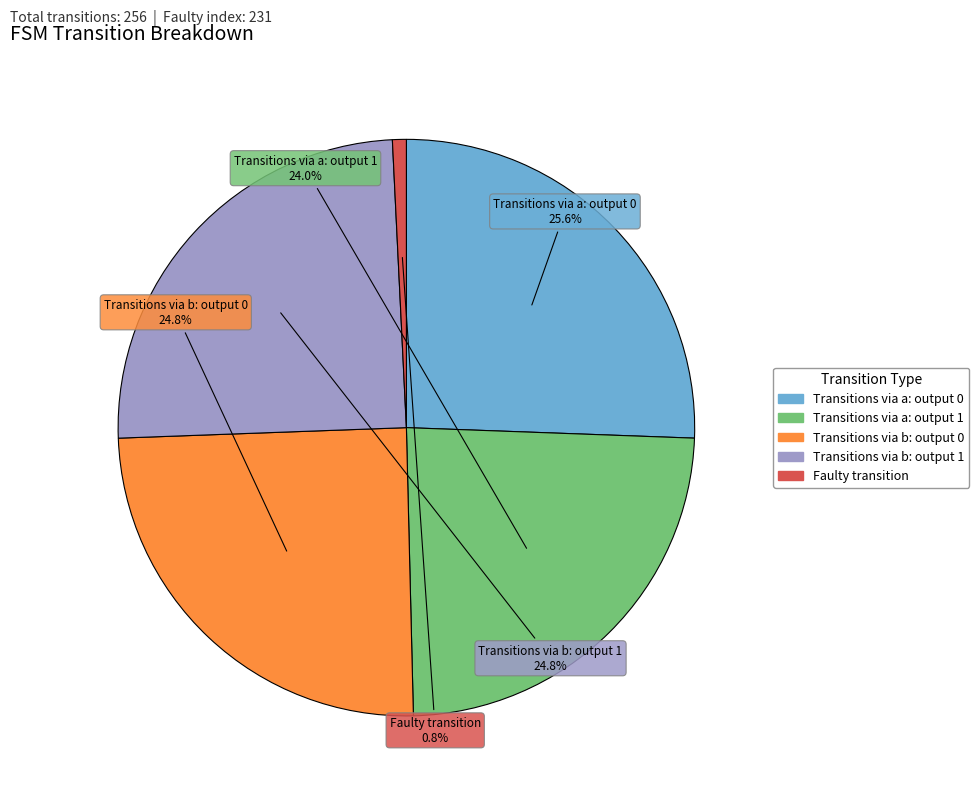

Count the number of slices in the pie.

5